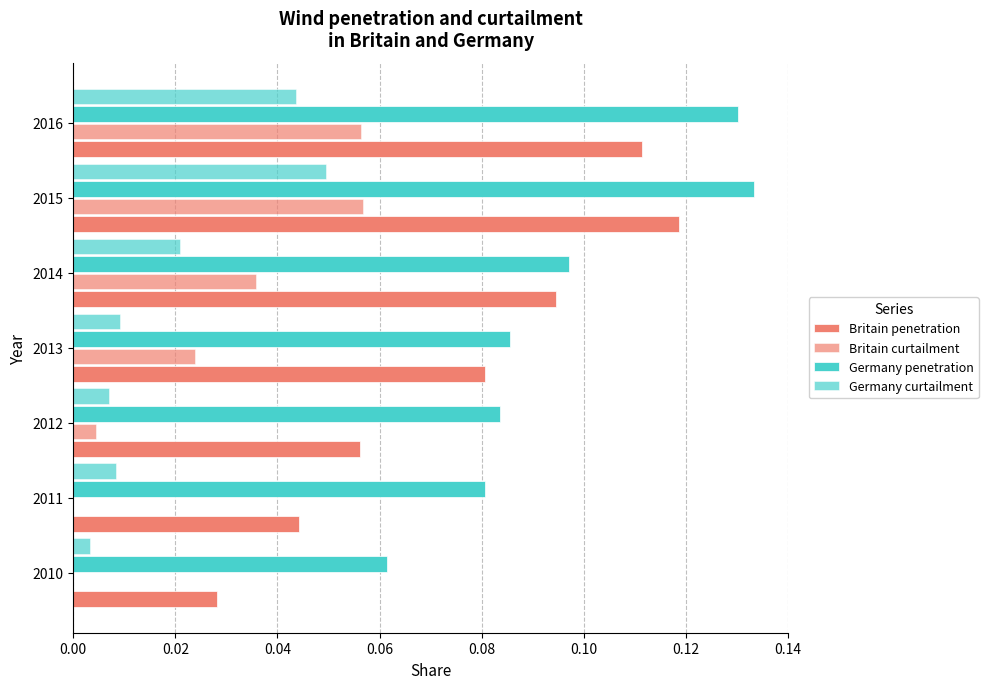

What is the average value of the Germany penetration series?

0.1